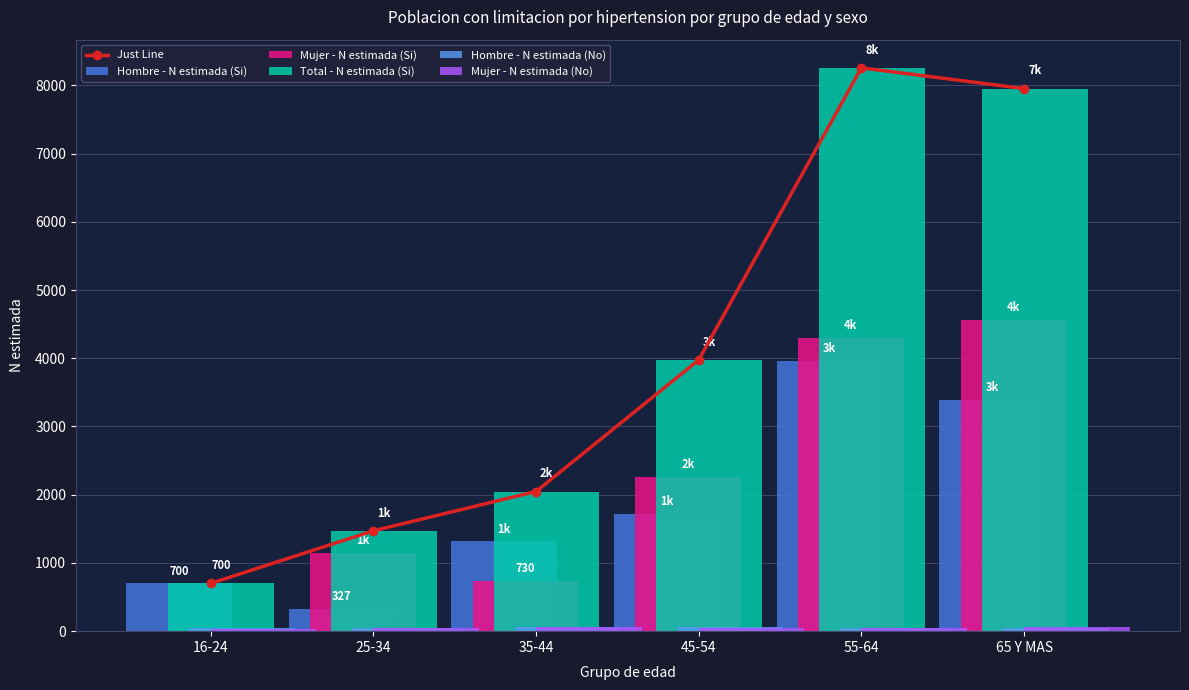

At which label is Total - N estimada (Si) closest to 4478?

45-54